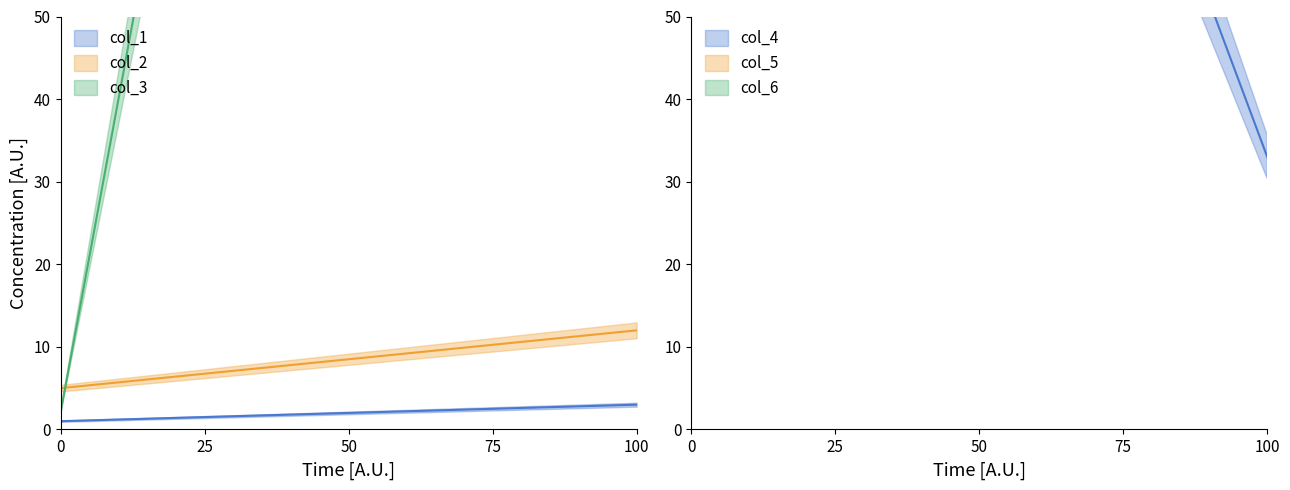

What value does the col_5 series have at 0?

100